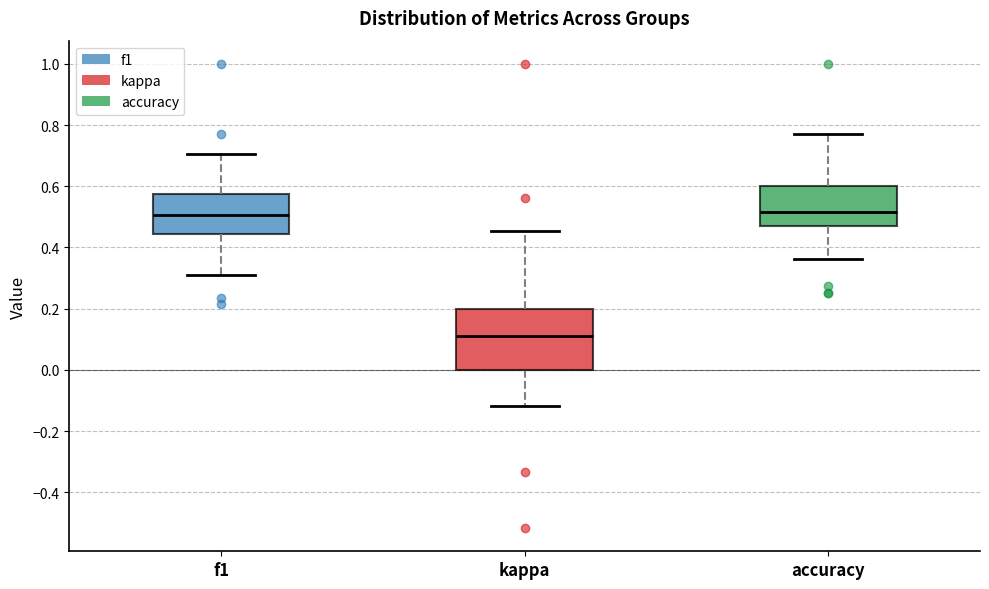

Which box has the lowest median line?

kappa